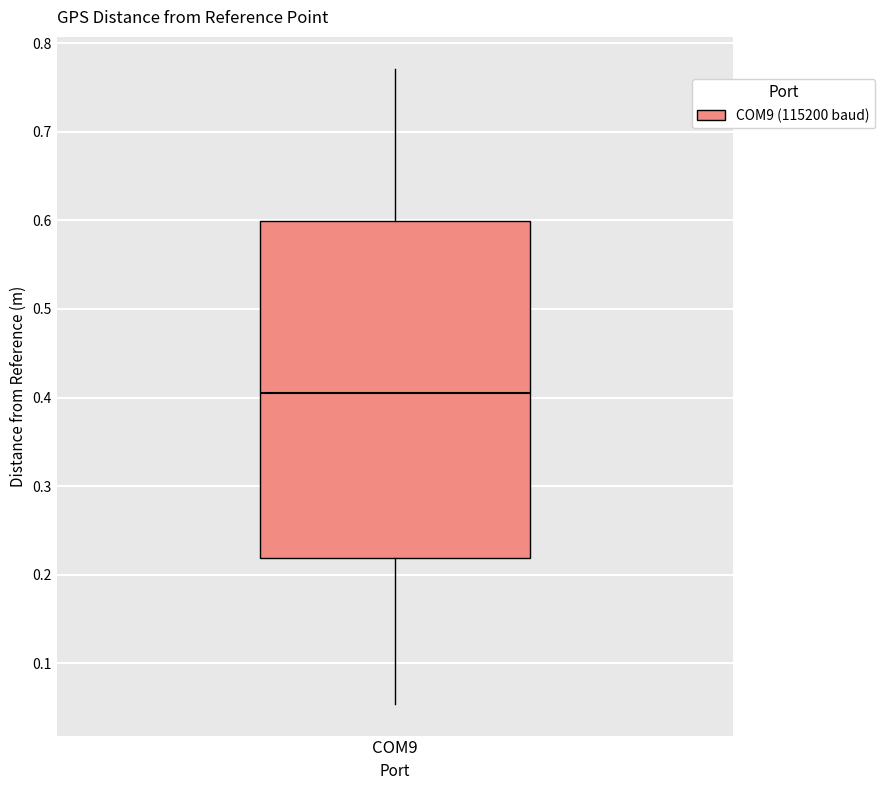

Where is the lower edge of the box for COM9 on the y-axis? The values are not printed on the chart, so give them approximately, as read against the axis.

0.22